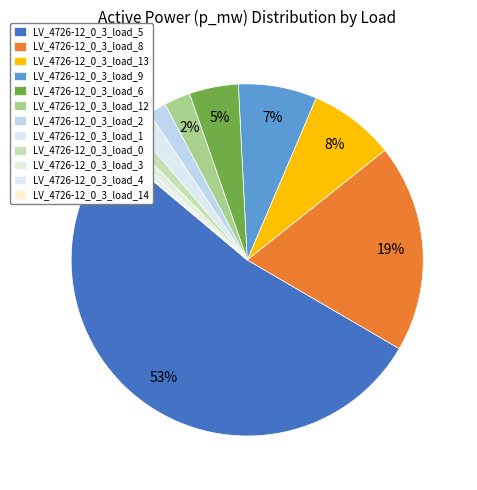

Which category has the smallest portion of the pie?

LV_4726-12_0_3_load_14